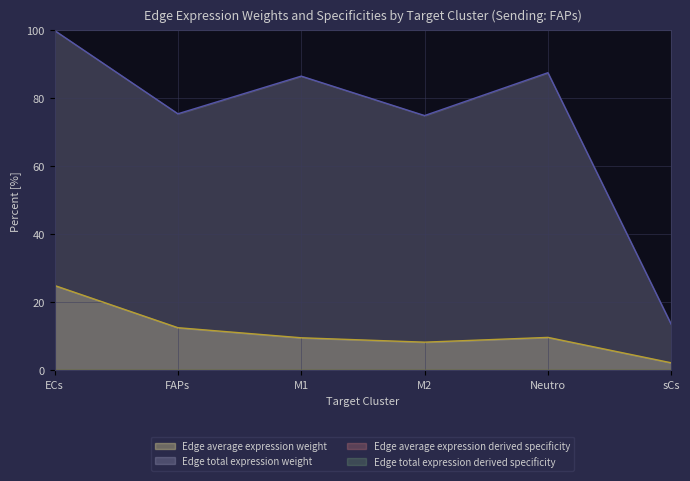

Does the chart display data point markers on the line(s)?

No